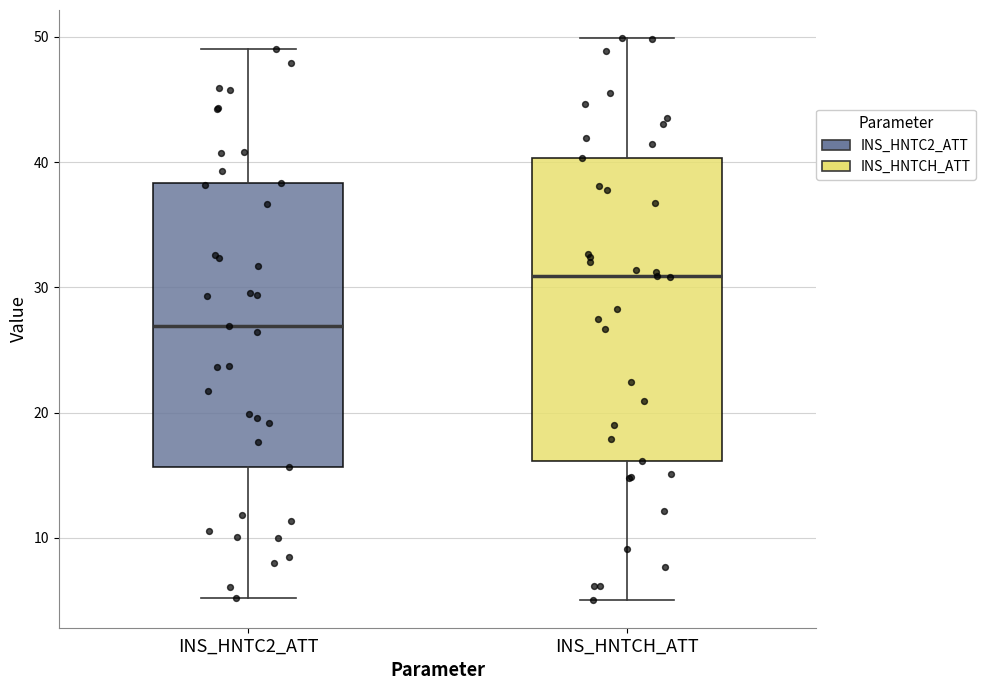

Where does the upper whisker of the box for INS_HNTCH_ATT end on the y-axis? The values are not printed on the chart, so give them approximately, as read against the axis.

50